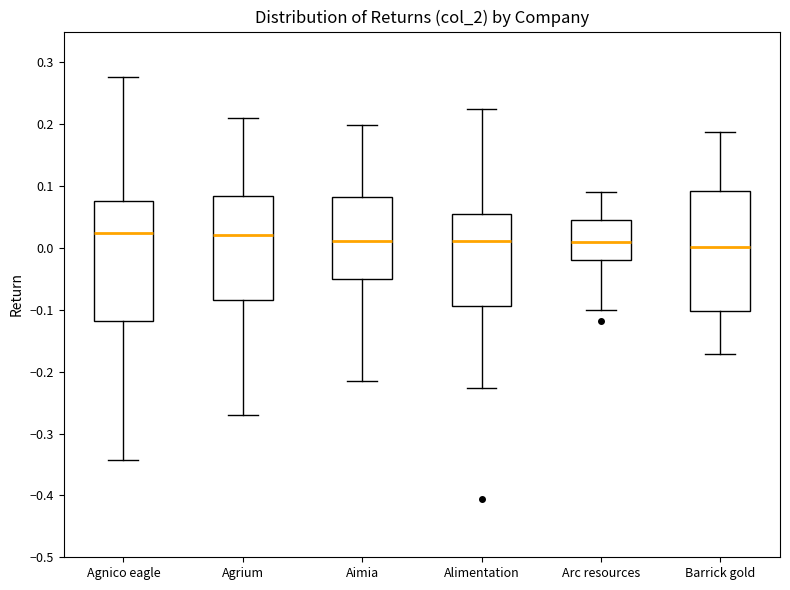

Where is the upper edge of the box for Agnico eagle on the y-axis? The values are not printed on the chart, so give them approximately, as read against the axis.

0.08